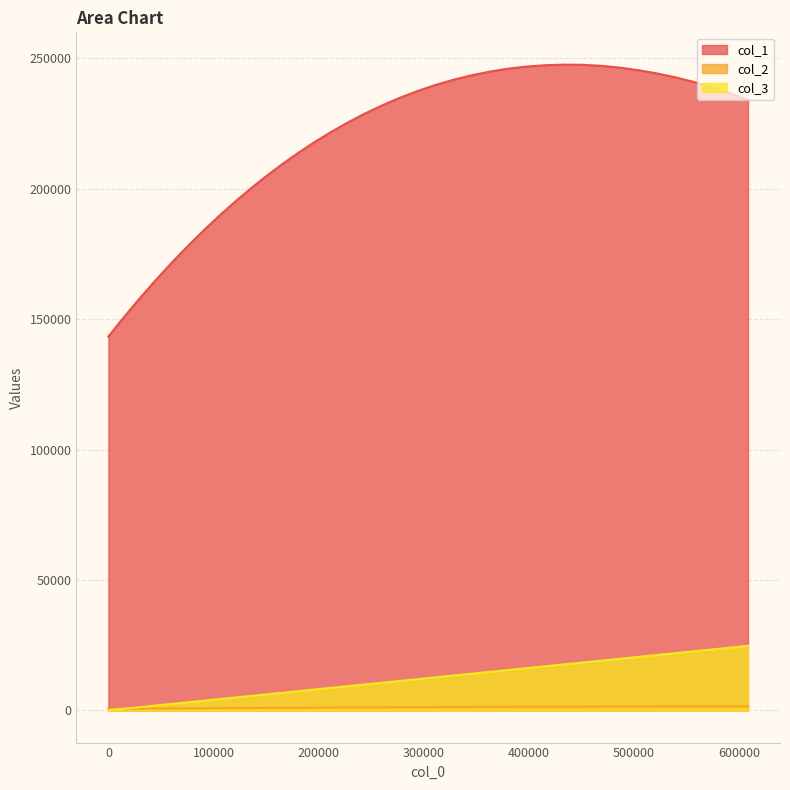

Reading right to left, what are all the values shown in this chart?

col_1: 608324.504656359=234174.0	591408.191712639=236648.9	574337.817669838=238925.5	557109.007545902=240949.2	539742.487498804=242714.6	522258.983686515=244216.5	504679.222267008=245449.6	487029.437491725=246456.6	469321.897476488=247158.7	451577.407979085=247551.4	433817.52390642=247636.6	416063.800165401=247416.4	398334.691579713=246914.0	380654.701183077=246111.1	363048.229873282=244989.9	345536.130130637=243557.2	328132.217569353=241833.9	310868.040987605=239805.4	293766.968071667=237473.5	276847.053557671=234850.6	260114.315694611=231960.7	243607.18686227=228796.6	227344.227632123=225370.2	211339.236889574=221698.1	195590.854752698=217802.1	180140.520432437=213688.8	164999.118248287=209375.7	150174.55855608=204880.9	135665.273496771=200221.3	121503.059012851=195417.9	107692.750147849=190488.5	94237.2759099422=185447.8	81140.4667029361=180316.8	68415.1047339104=175116.4	56063.6842720343=169860.5	44090.4027283023=164566.1	32496.7935758465=159255.3	21284.2705204582=153936.6	10452.3205832869=148633.2	1=143349.9
col_2: 608324.504656359=1505.8	591408.191712639=1501.2	574337.817669838=1495.1	557109.007545902=1487.4	539742.487498804=1478.0	522258.983686515=1467.1	504679.222267008=1454.6	487029.437491725=1440.7	469321.897476488=1425.3	451577.407979085=1408.4	433817.52390642=1390.0	416063.800165401=1370.2	398334.691579713=1349.2	380654.701183077=1326.9	363048.229873282=1303.4	345536.130130637=1278.7	328132.217569353=1252.9	310868.040987605=1226.1	293766.968071667=1198.4	276847.053557671=1169.8	260114.315694611=1140.4	243607.18686227=1110.3	227344.227632123=1079.6	211339.236889574=1048.4	195590.854752698=1016.6	180140.520432437=984.5	164999.118248287=952.1	150174.55855608=919.4	135665.273496771=886.6	121503.059012851=853.6	107692.750147849=820.7	94237.2759099422=787.7	81140.4667029361=754.8	68415.1047339104=721.9	56063.6842720343=689.2	44090.4027283023=656.7	32496.7935758465=624.5	21284.2705204582=592.4	10452.3205832869=560.6	1=529.0
col_3: 608324.504656359=24722.6	591408.191712639=24035.1	574337.817669838=23341.4	557109.007545902=22641.3	539742.487498804=21935.5	522258.983686515=21225.0	504679.222267008=20510.6	487029.437491725=19793.3	469321.897476488=19073.7	451577.407979085=18352.6	433817.52390642=17630.8	416063.800165401=16909.3	398334.691579713=16188.8	380654.701183077=15470.3	363048.229873282=14754.8	345536.130130637=14043.2	328132.217569353=13335.9	310868.040987605=12634.3	293766.968071667=11939.3	276847.053557671=11251.7	260114.315694611=10571.7	243607.18686227=9900.9	227344.227632123=9240.0	211339.236889574=8589.6	195590.854752698=7949.6	180140.520432437=7321.7	164999.118248287=6706.3	150174.55855608=6103.9	135665.273496771=5514.2	121503.059012851=4938.7	107692.750147849=4377.5	94237.2759099422=3830.7	81140.4667029361=3298.4	68415.1047339104=2781.3	56063.6842720343=2279.3	44090.4027283023=1792.7	32496.7935758465=1321.6	21284.2705204582=865.9	10452.3205832869=425.7	1=1.0